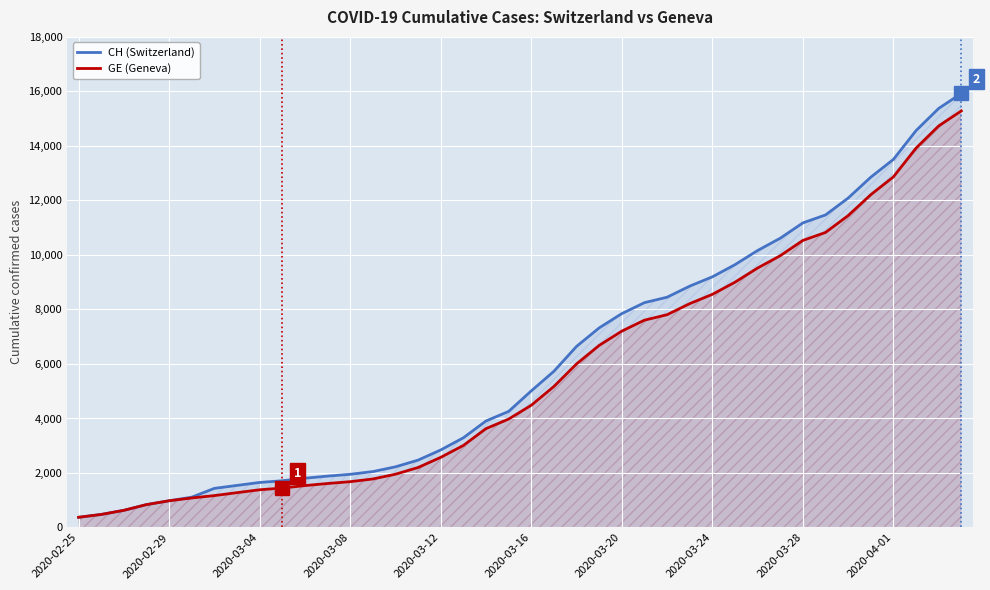

Rank the series by their maximum value, from lowest to highest.

GE (Geneva), CH (Switzerland)